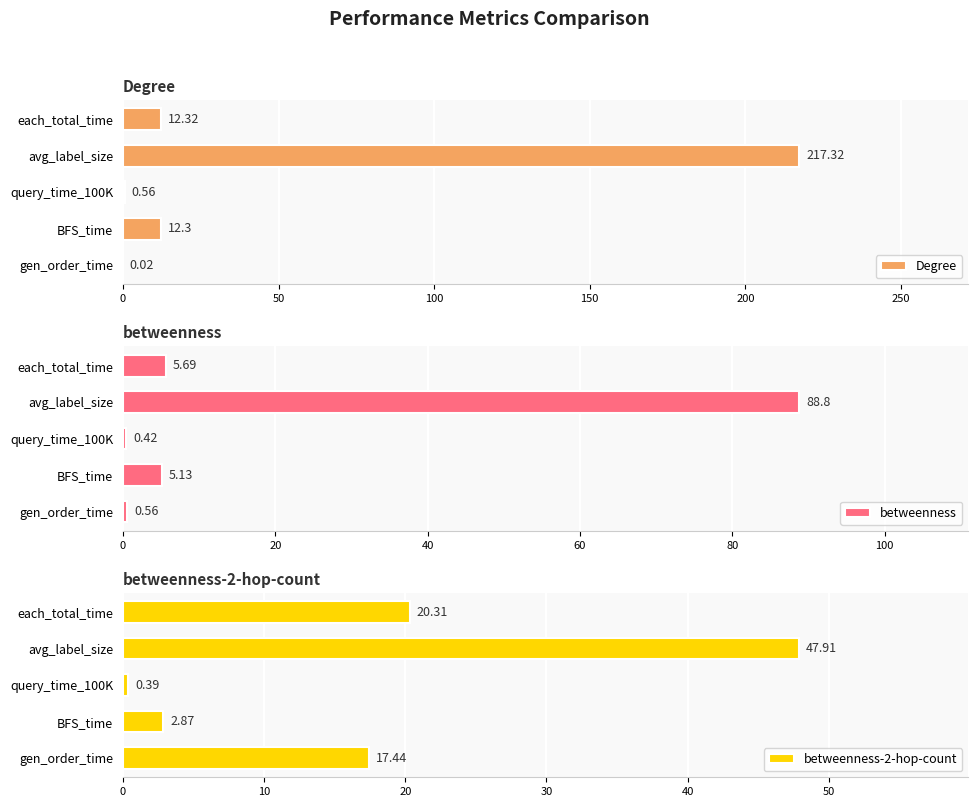

At how many categories does at least one series exceed 55?

1